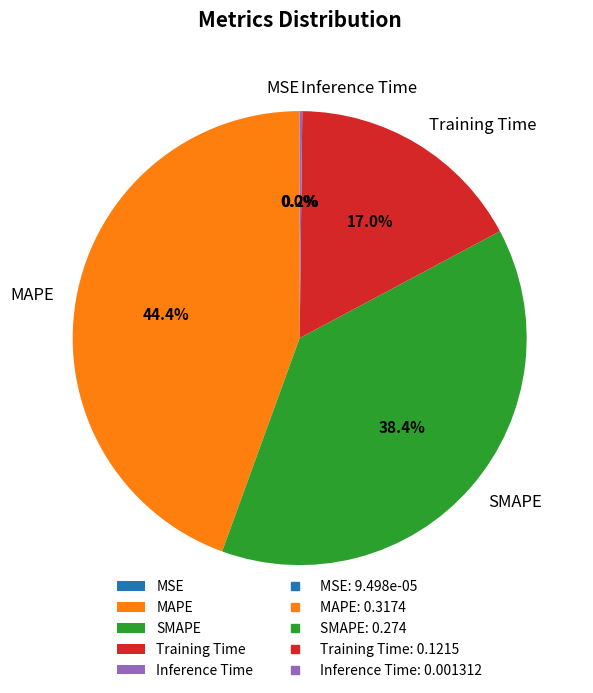

Is it true that Training Time is 17% of the pie?

True